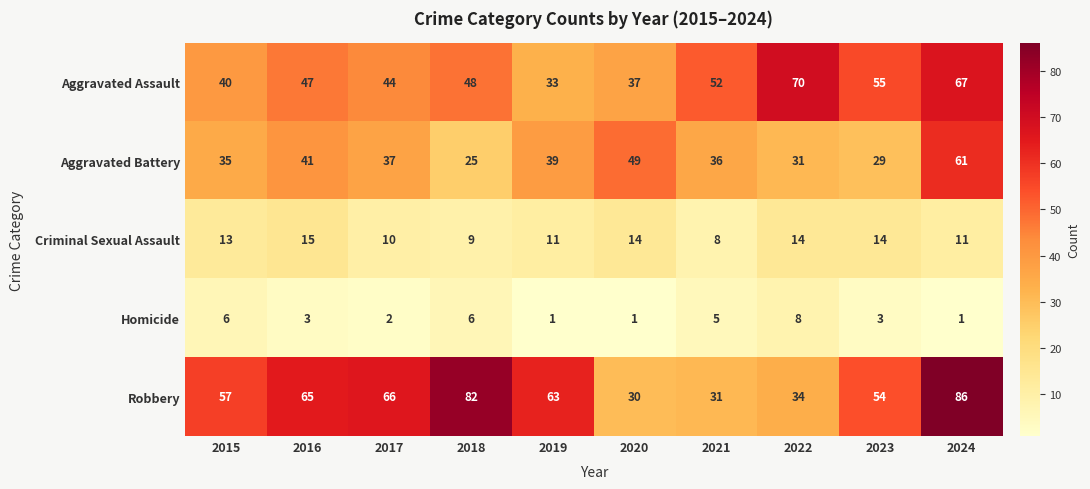

What is the maximum value shown in the chart?

86